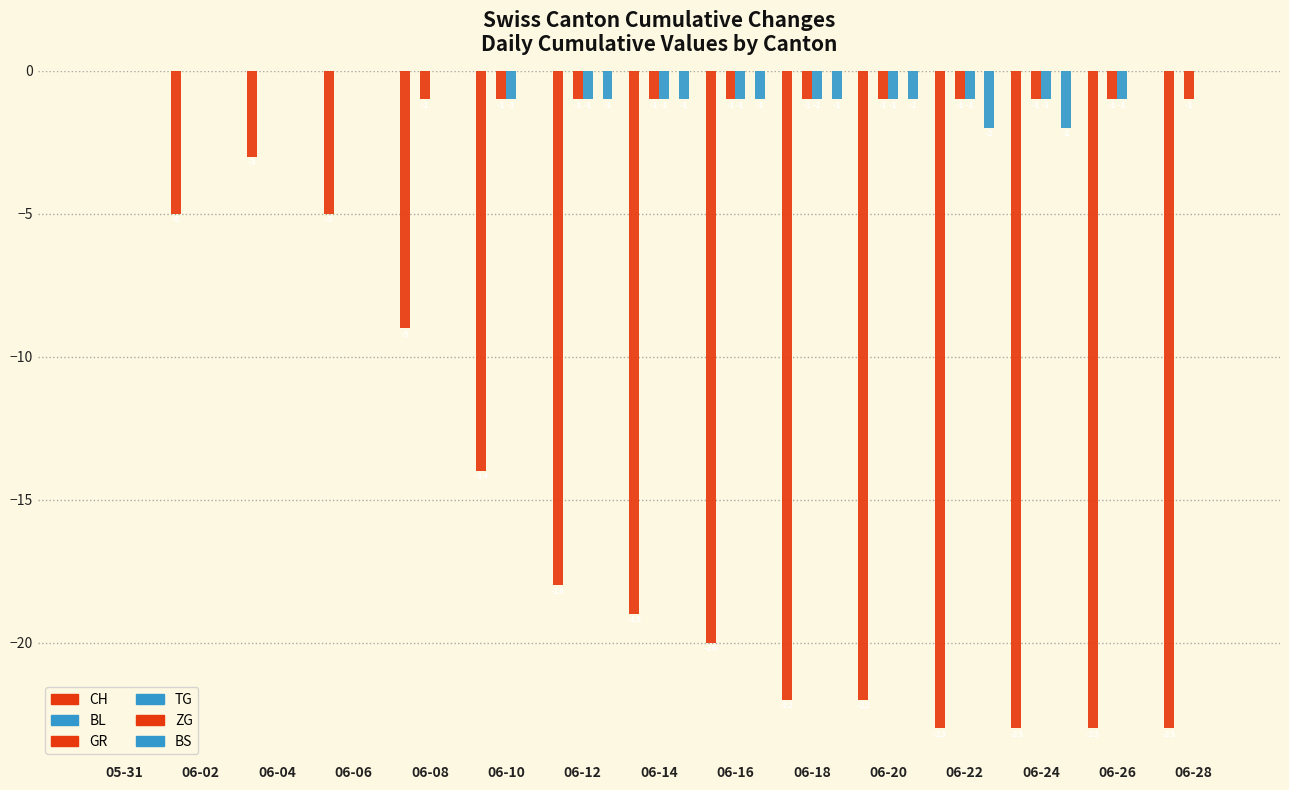

What are all the series names shown in the legend?

CH, BL, GR, TG, ZG, BS